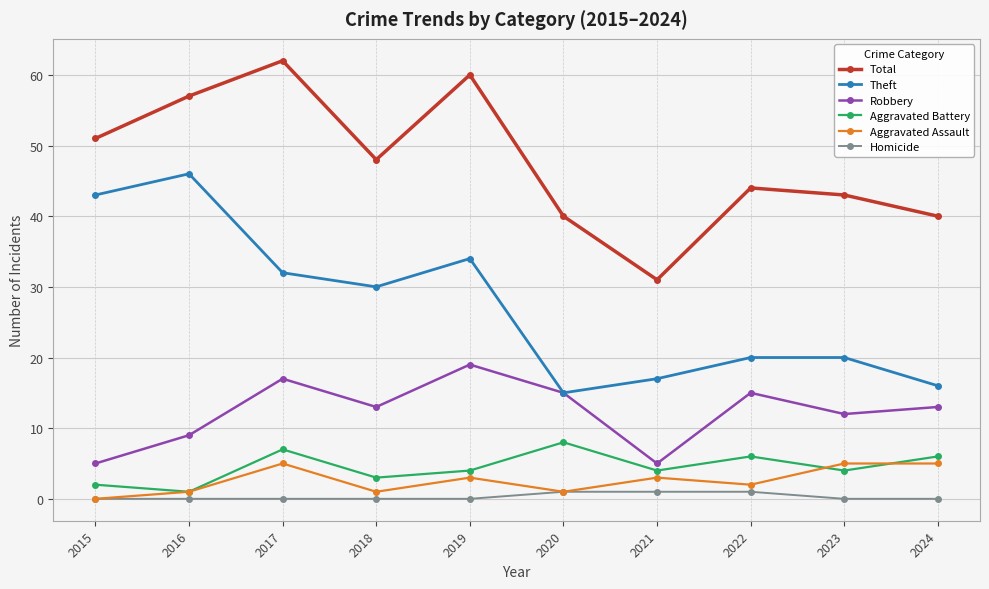

What is the value of the Aggravated Battery point at the 6th from the left?

8